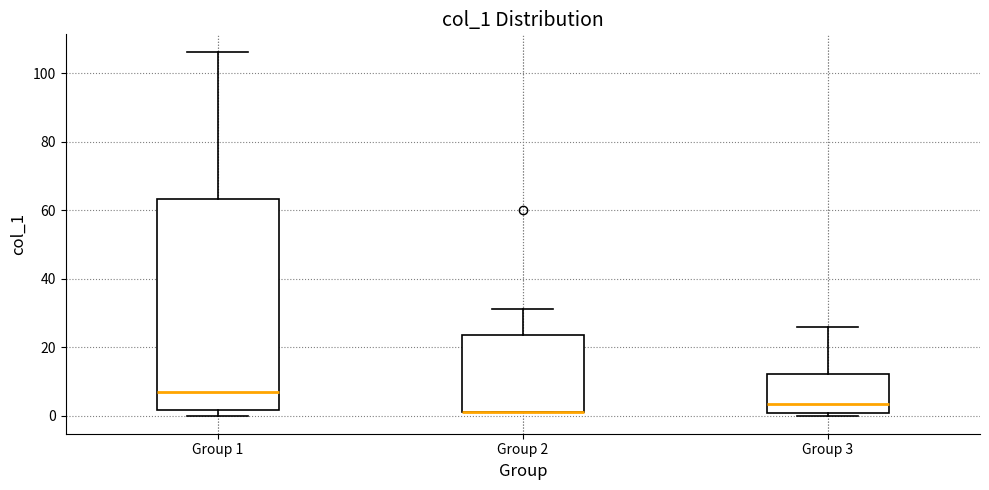

Reading left to right, read every box against the y-axis: the position of its median line, the range the box covers, and the ends of its whiskers. The values are not printed on the chart, so give them approximately, as read against the axis.

Group 1: median 8, box 2 to 64, whiskers 0 to 106
Group 2: median 2 (drawn on the box's lower edge), box 2 to 24, whiskers 2 to 32
Group 3: median 4, box 0 to 12, whiskers 0 (just below the box's lower edge) to 26